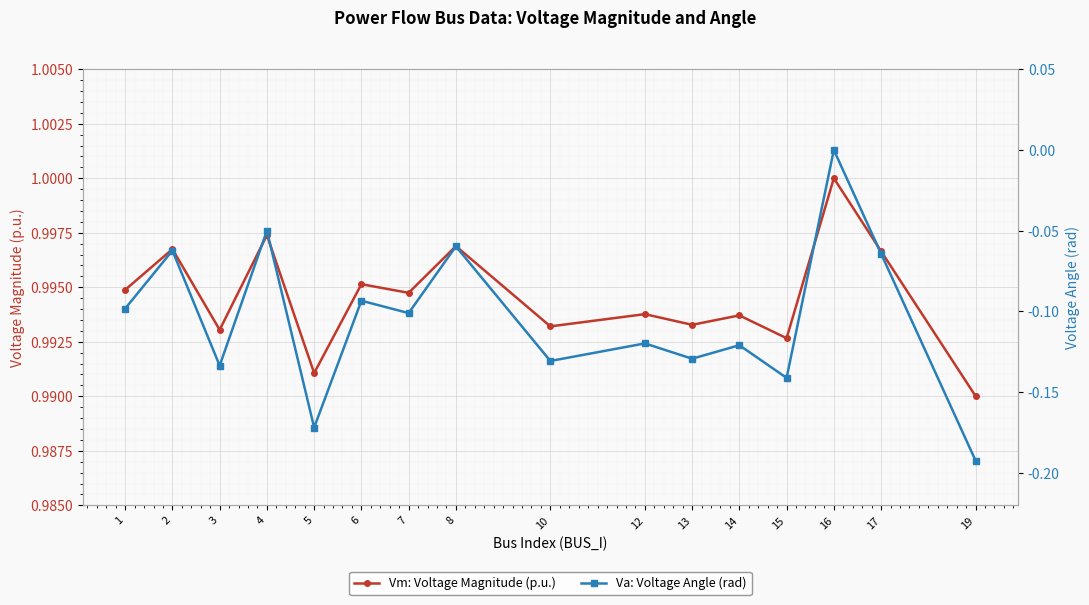

Reading right to left, list all the values displayed in this chart.

Vm: Voltage Magnitude (p.u.): 1.0	1.0	1.0	1.0	1.0	1.0	1.0	1.0	1.0	1.0	1.0	1.0	1.0	1.0	1.0	1.0
Va: Voltage Angle (rad): -0.2	-0.1	0.0	-0.1	-0.1	-0.1	-0.1	-0.1	-0.1	-0.1	-0.1	-0.2	-0.0	-0.1	-0.1	-0.1